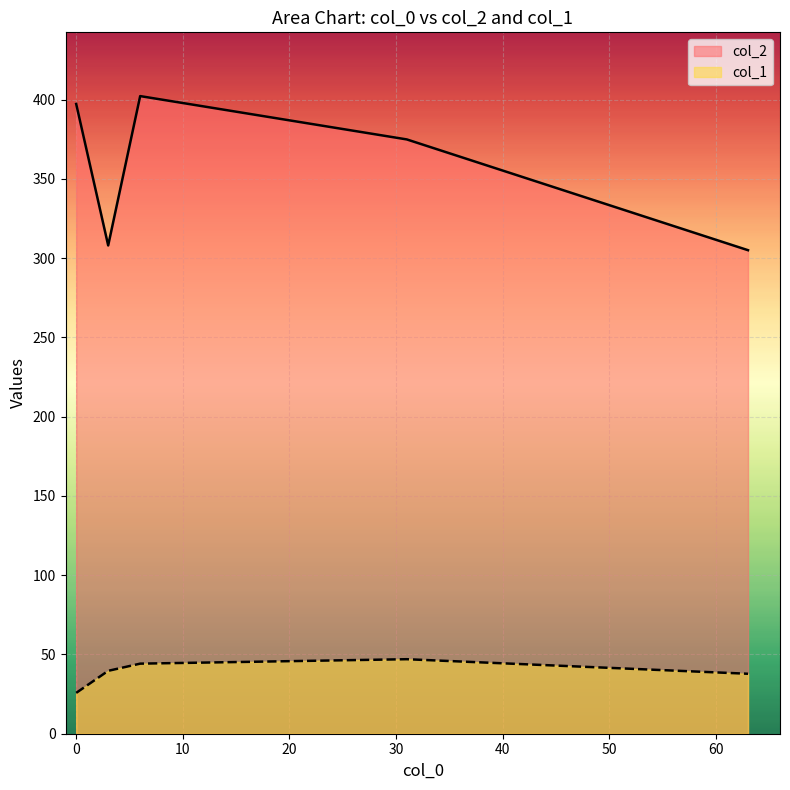

What is the minimum value for col_1?

25.8